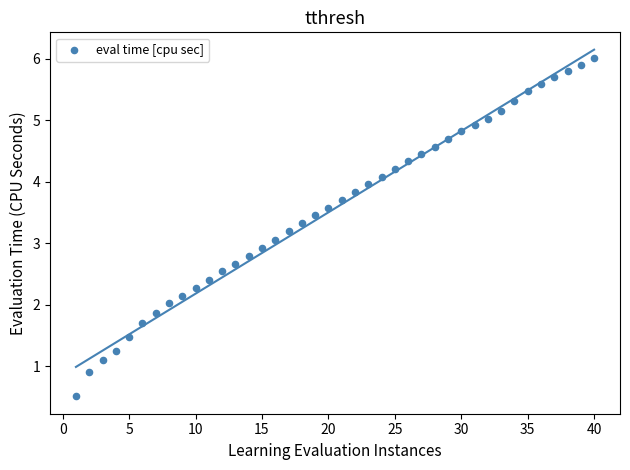

What is the range of X values (max minus min)?

39.0